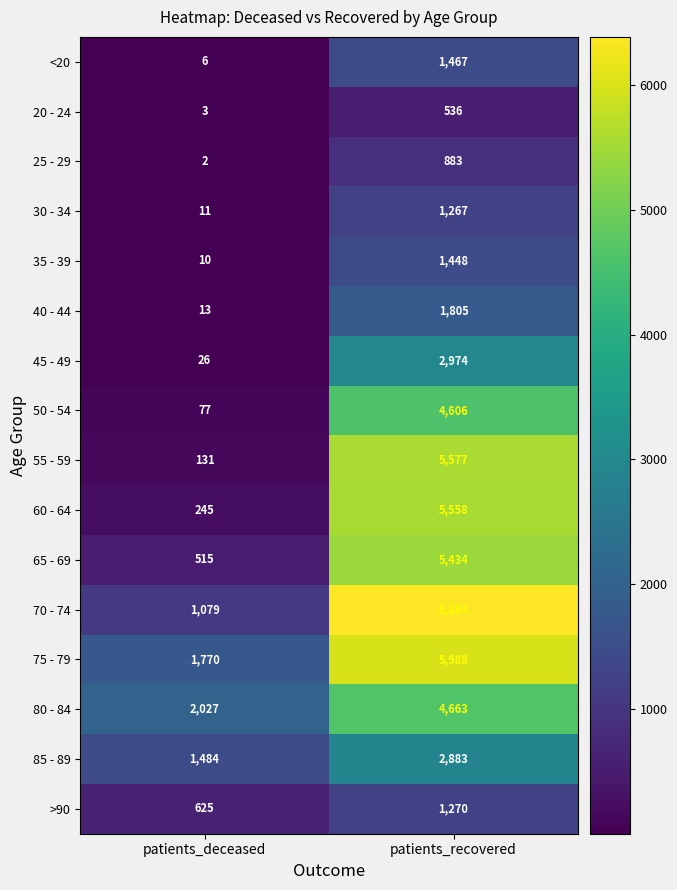

What is the total value across all series at patients_recovered?

52743